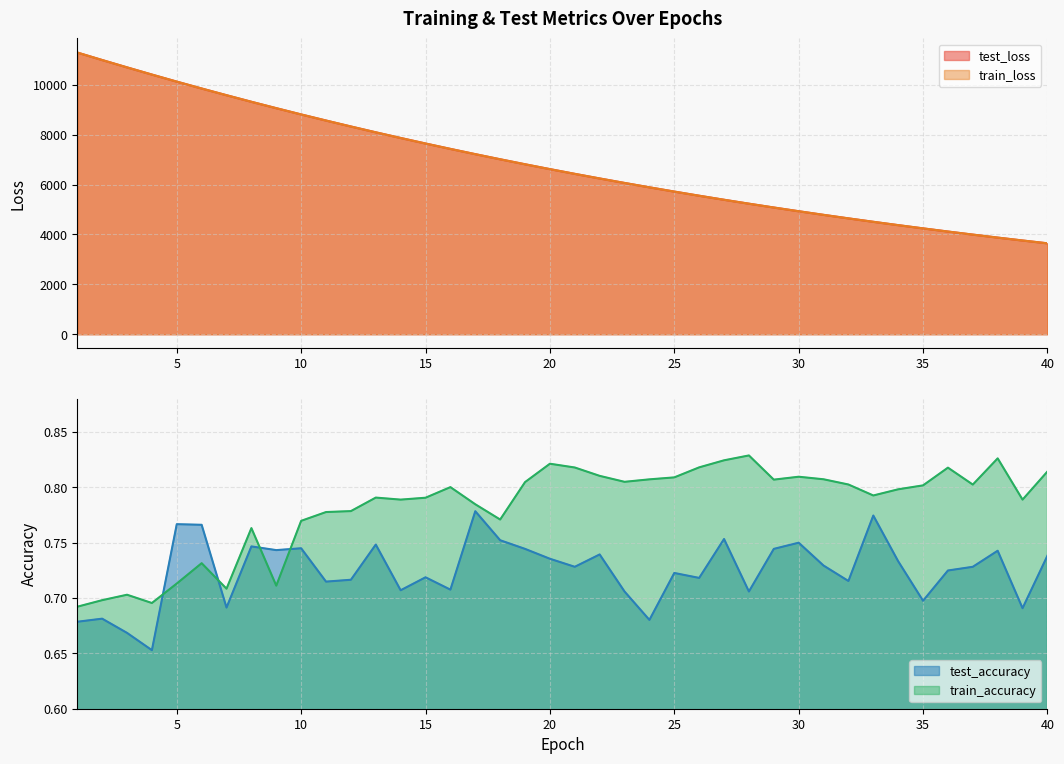

What is the smallest value displayed?

0.7